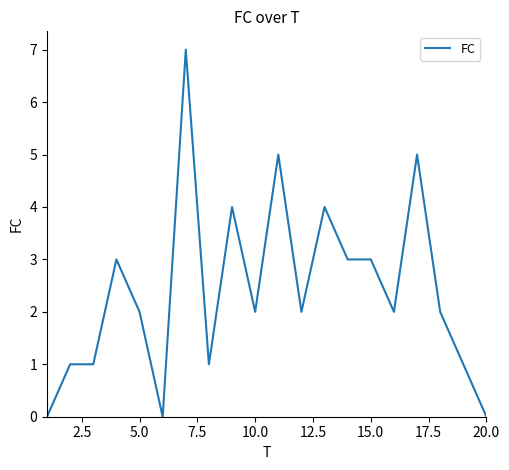

Reading right to left, list all the values displayed in this chart.

0	1	2	5	2	3	3	4	2	5	2	4	1	7	0	2	3	1	1	0